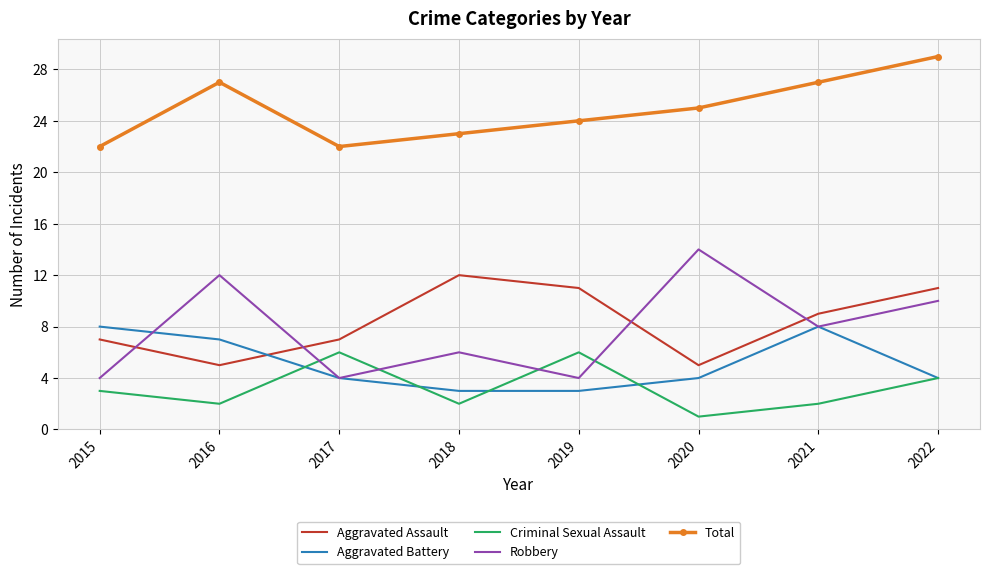

At 2019, list the series in order from largest to smallest.

Total, Aggravated Assault, Criminal Sexual Assault, Robbery, Aggravated Battery